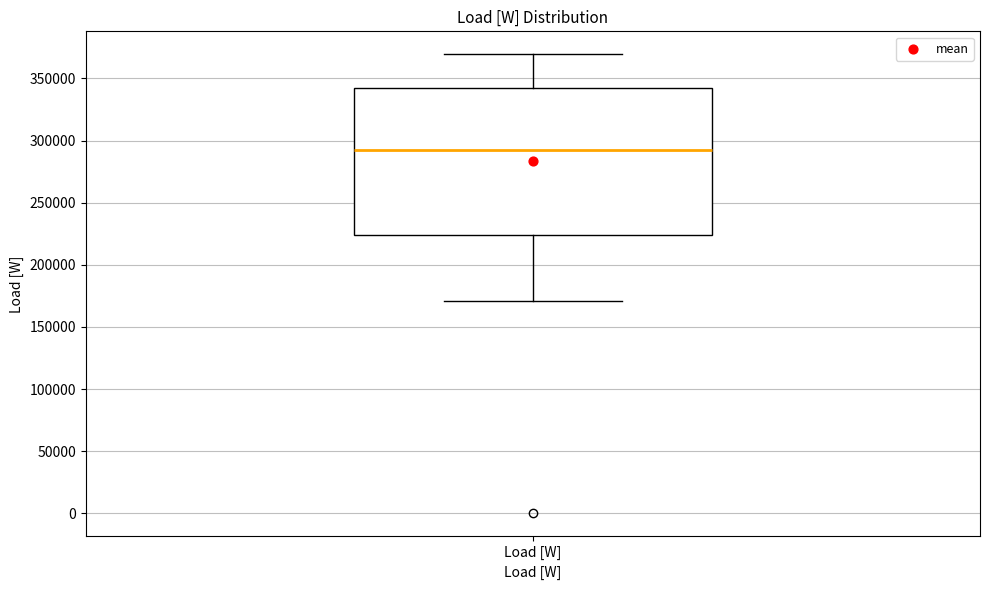

Transcribe this box plot: give where the median line is, the range the box spans, and where the two whiskers end, as read against the y-axis. The values are not printed on the chart, so give them approximately, as read against the axis.

median 290000, box 225000 to 340000, whiskers 170000 to 370000